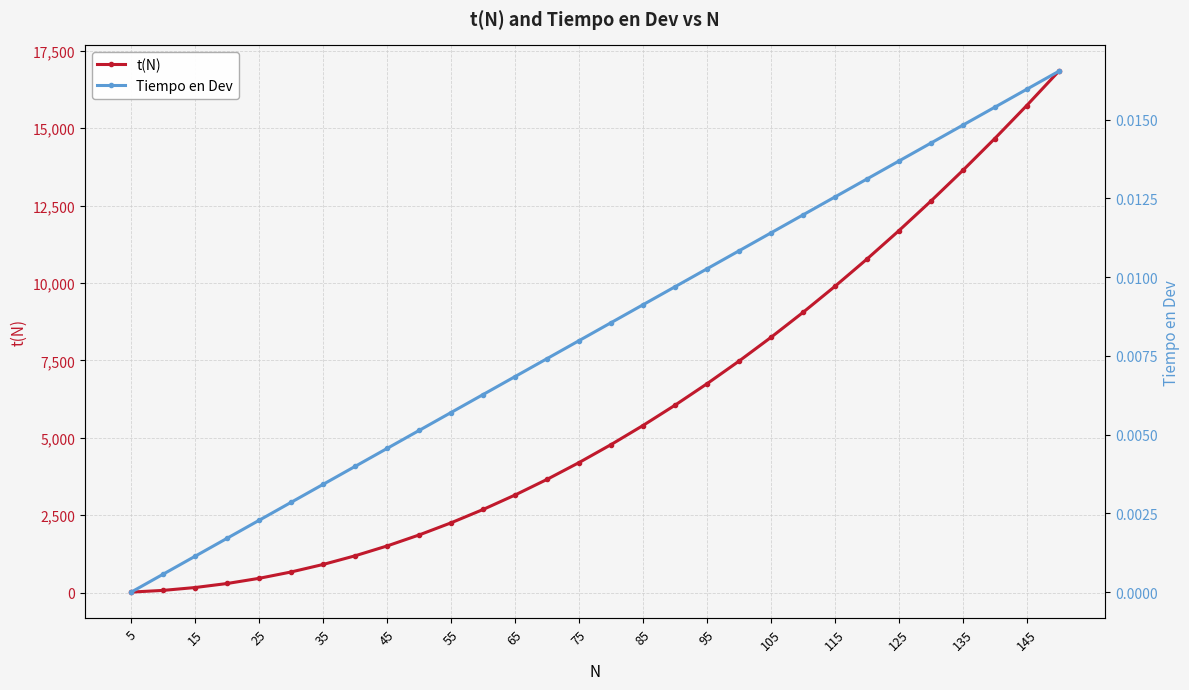

The value of t(N) at 115 is 15495.4. True or false?

False